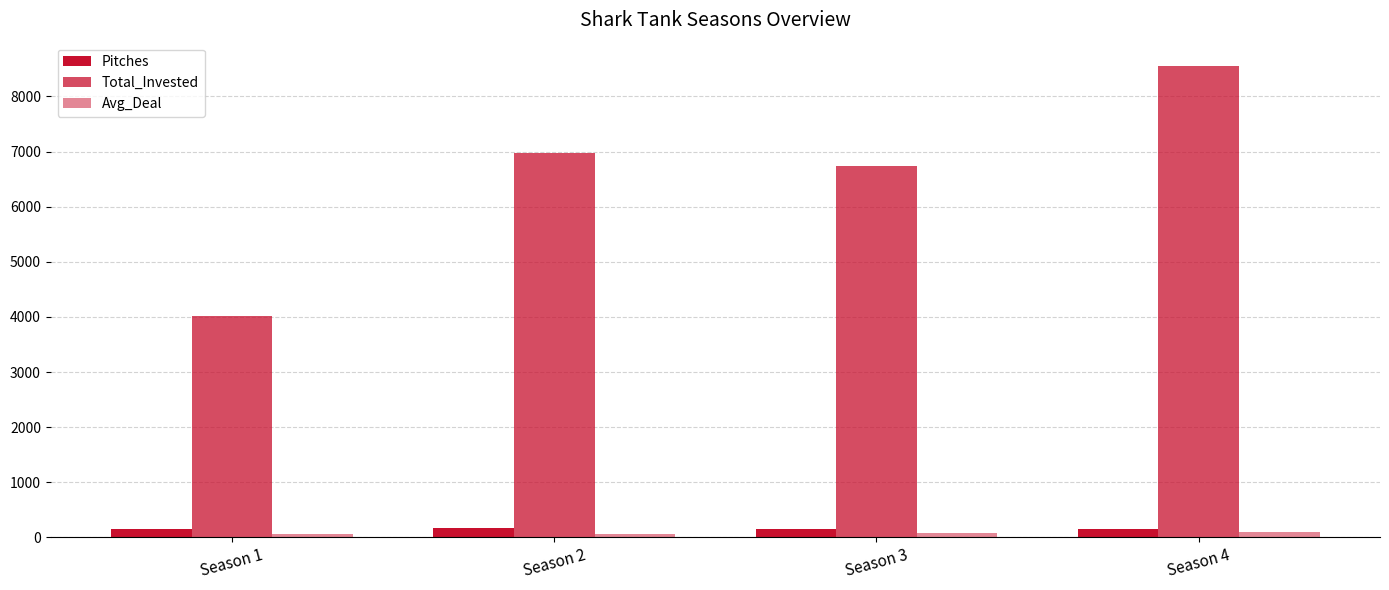

How many bars are there in each group?

3